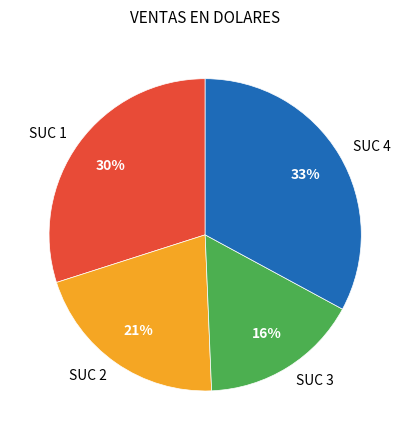

To the nearest percent, what is the average slice percentage?

25%